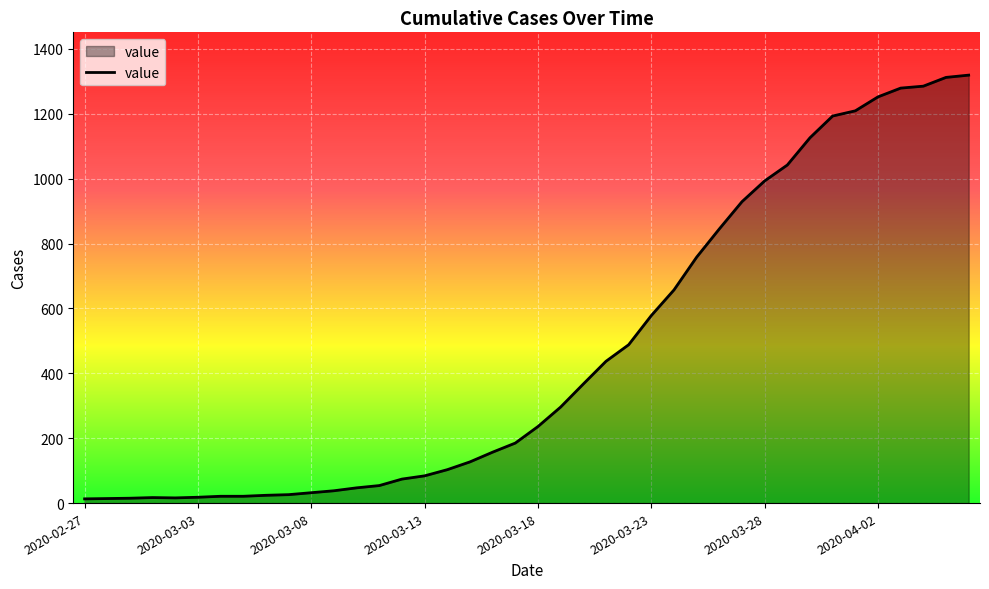

What is the difference between the maximum and minimum values?

1306